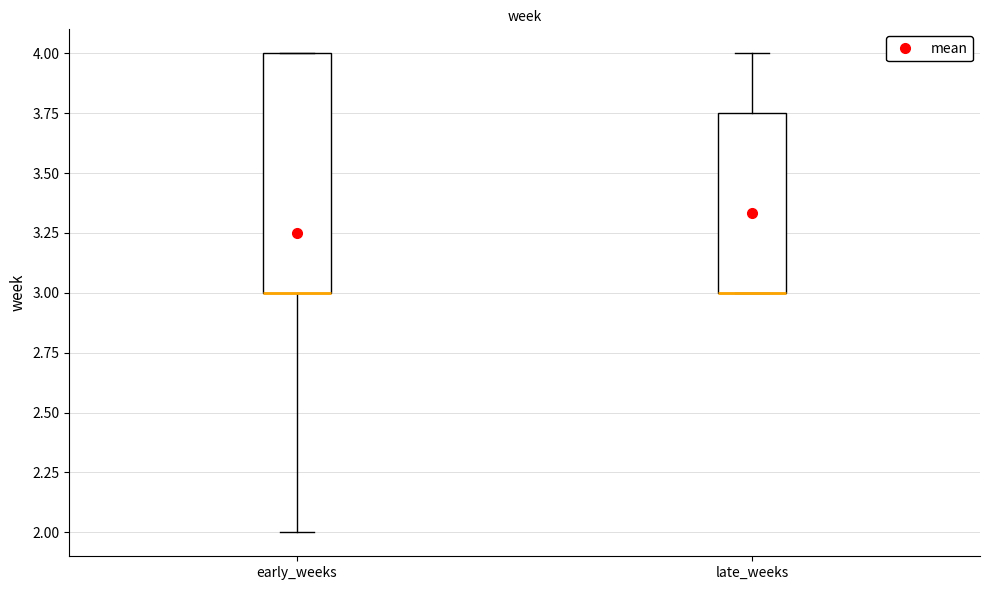

Which box is the tallest, from its lower edge to its upper edge?

early_weeks